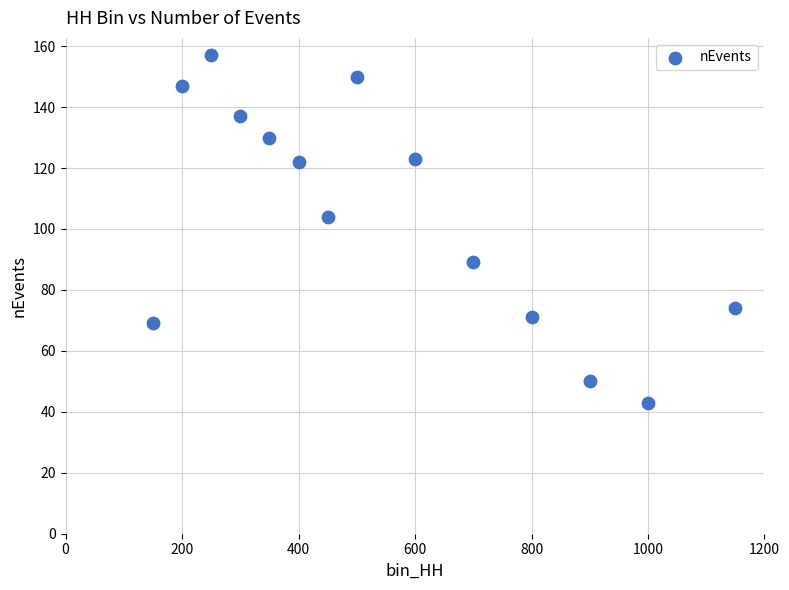

What is the range of Y values (max minus min)?

114